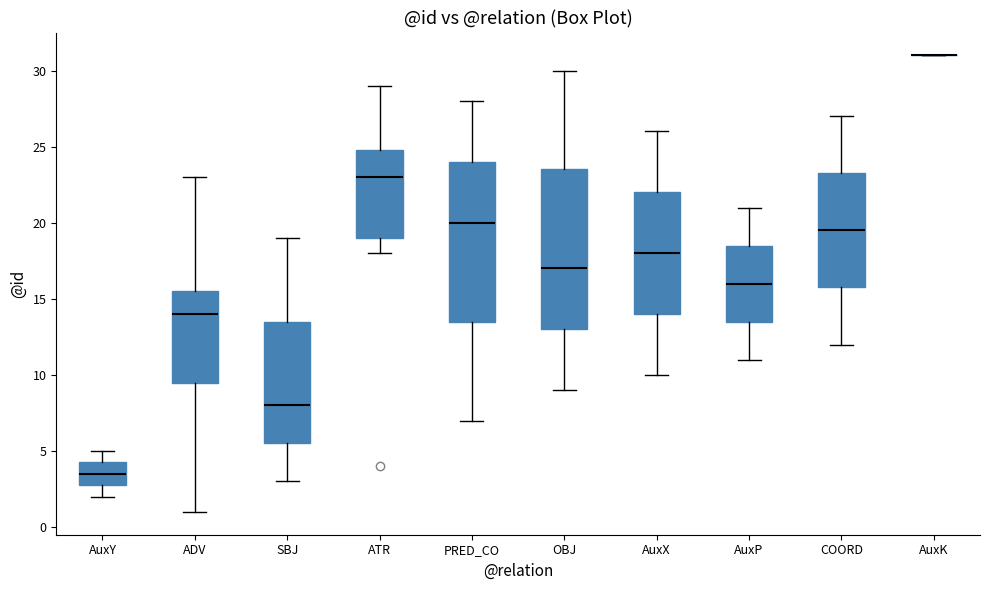

Reading left to right, transcribe this box plot: for each box, give where its median line is, the range the box spans, and where its two whiskers end, as read against the y-axis. The values are not printed on the chart, so give them approximately, as read against the axis.

AuxY: median 3.5, box 3.0 to 4.5, whiskers 2.0 to 5.0
ADV: median 14.0, box 9.5 to 15.5, whiskers 1.0 to 23.0
SBJ: median 8.0, box 5.5 to 13.5, whiskers 3.0 to 19.0
ATR: median 23.0, box 19.0 to 25.0, whiskers 18.0 to 29.0
PRED_CO: median 20.0, box 13.5 to 24.0, whiskers 7.0 to 28.0
OBJ: median 17.0, box 13.0 to 23.5, whiskers 9.0 to 30.0
AuxX: median 18.0, box 14.0 to 22.0, whiskers 10.0 to 26.0
AuxP: median 16.0, box 13.5 to 18.5, whiskers 11.0 to 21.0
COORD: median 19.5, box 16.0 to 23.5, whiskers 12.0 to 27.0
AuxK: box collapsed to a line at 31.0, whiskers 31.0 to 31.0